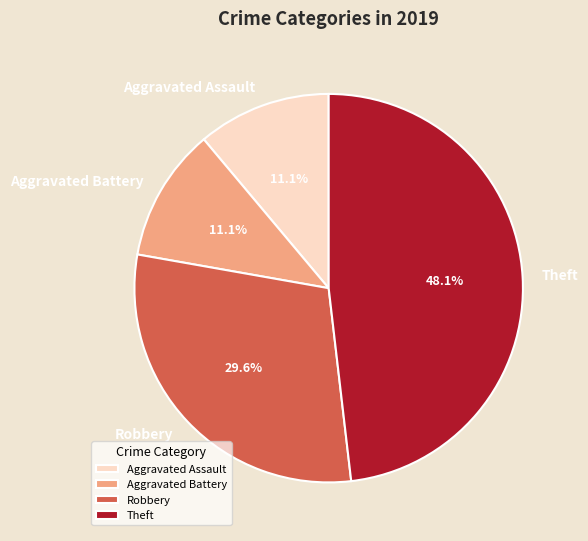

Approximately how many times larger is the value at Aggravated Battery compared to Robbery?

0.4